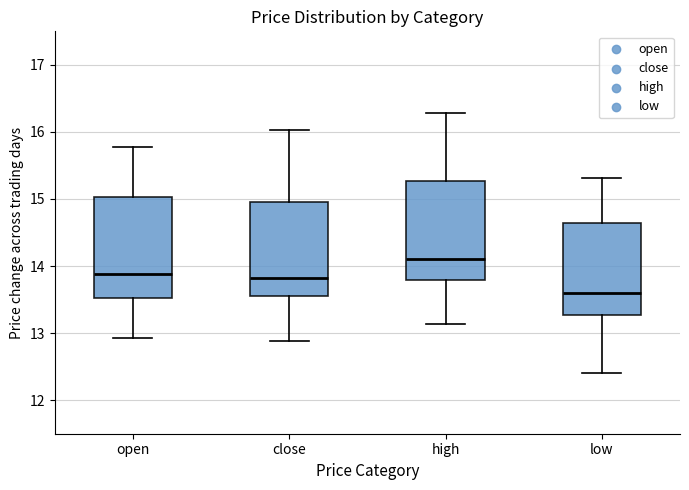

Where is the upper edge of the box for high on the y-axis? The values are not printed on the chart, so give them approximately, as read against the axis.

15.3